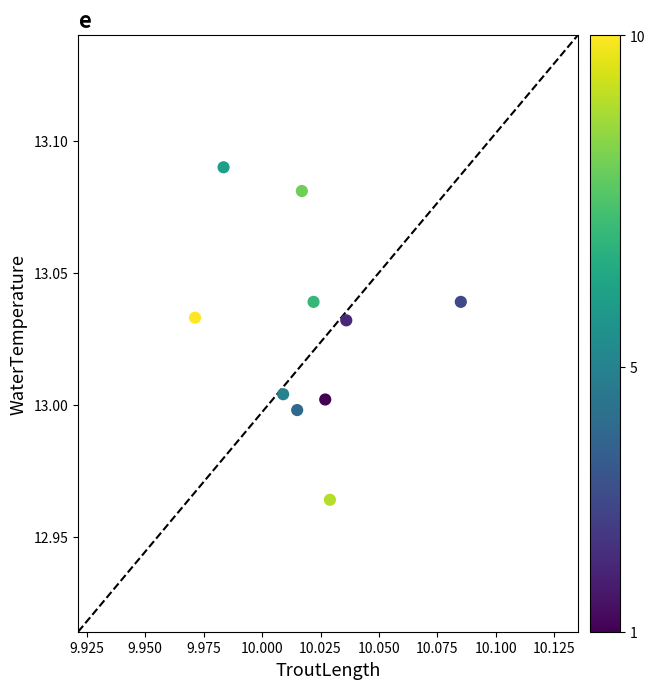

How many data points are displayed?

10